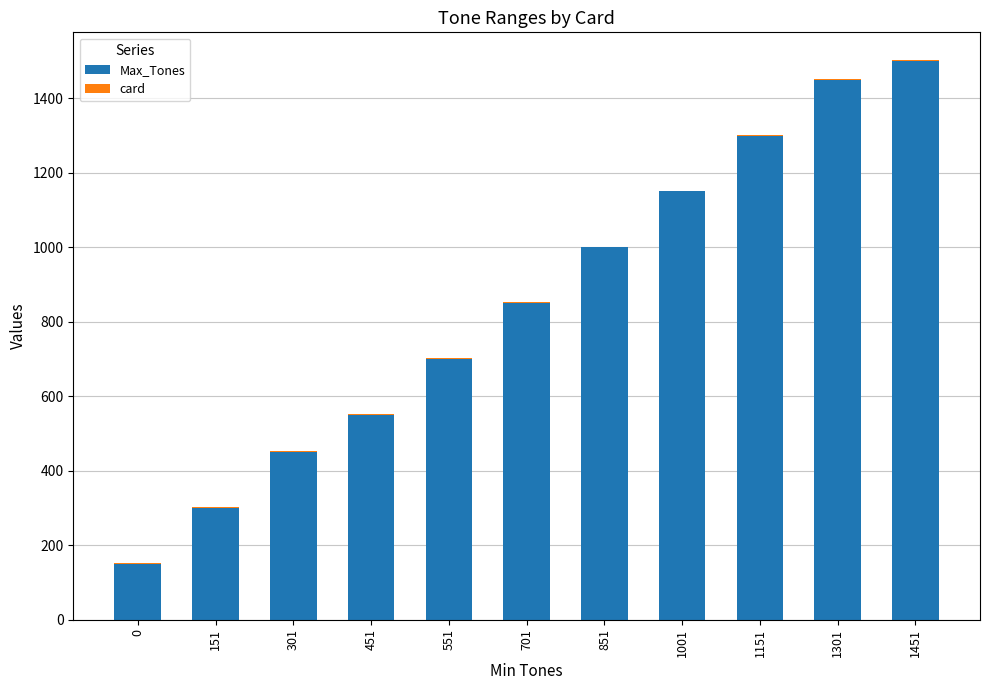

Which category has the highest value in the Max_Tones series?

1451